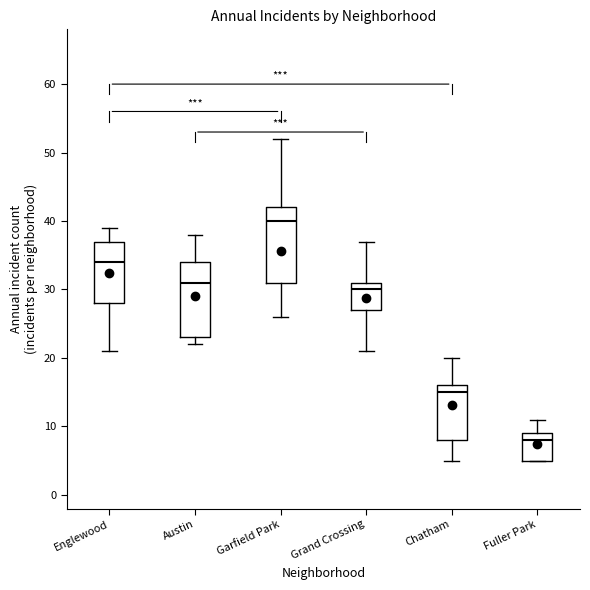

Which box's median line is the highest?

Garfield Park